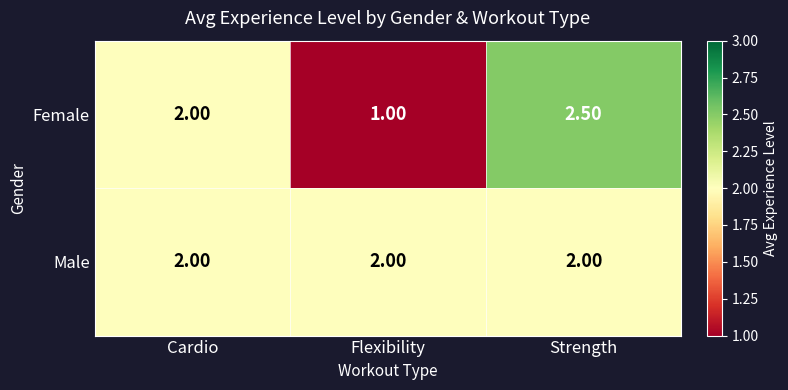

Rank the series at Flexibility from lowest to highest value.

Female, Male